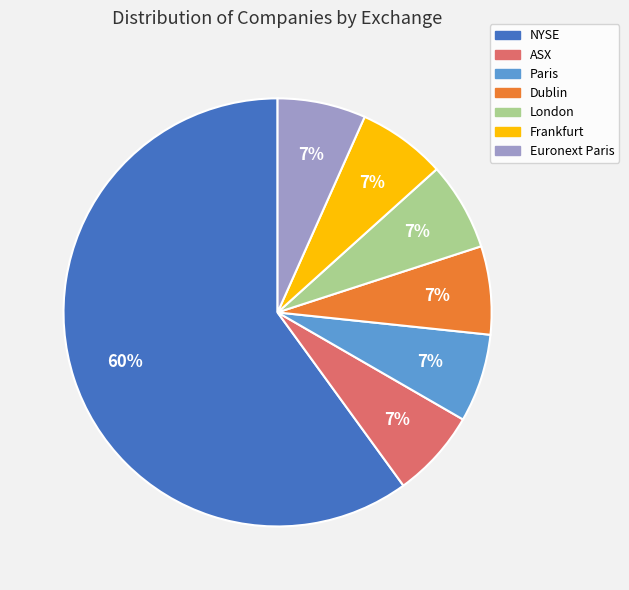

Which slice is the largest?

NYSE